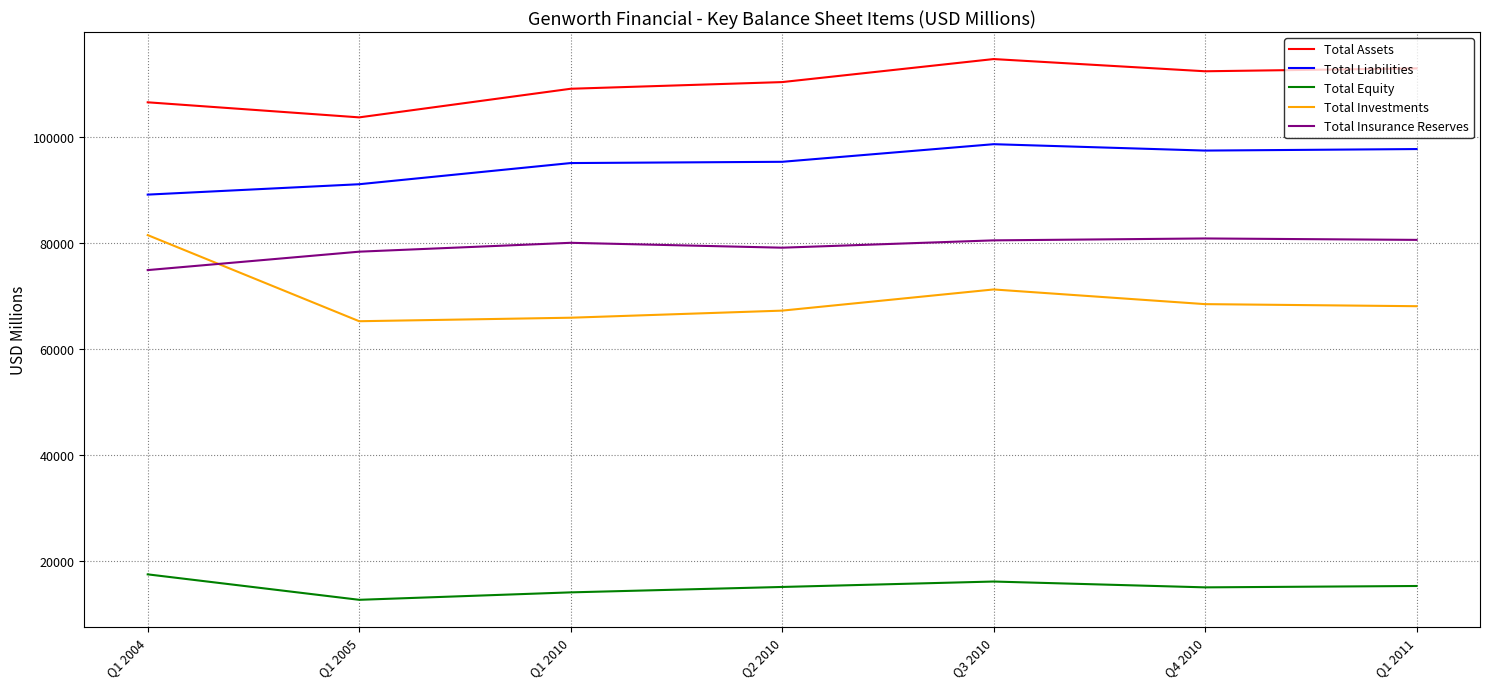

True or false: Total Investments and Total Equity intersect in this chart.

False